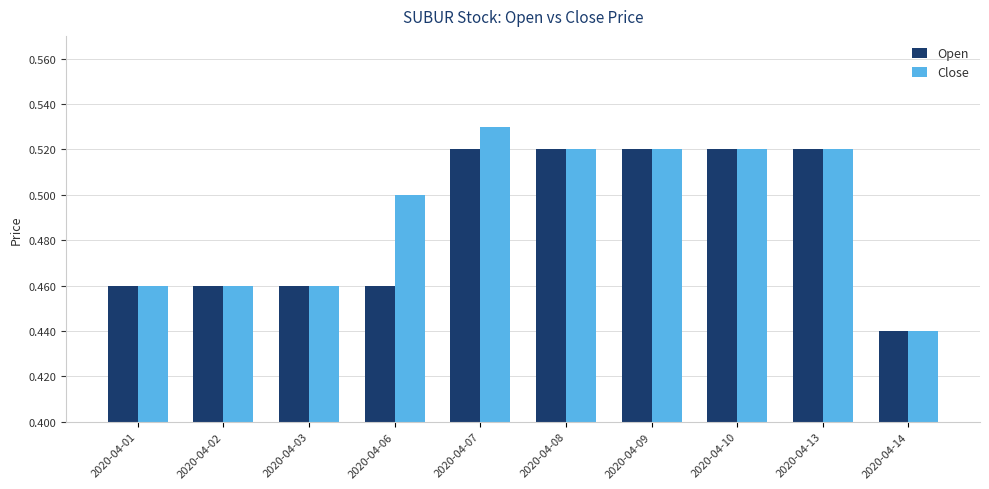

At which label is Open closest to 0?

2020-04-14